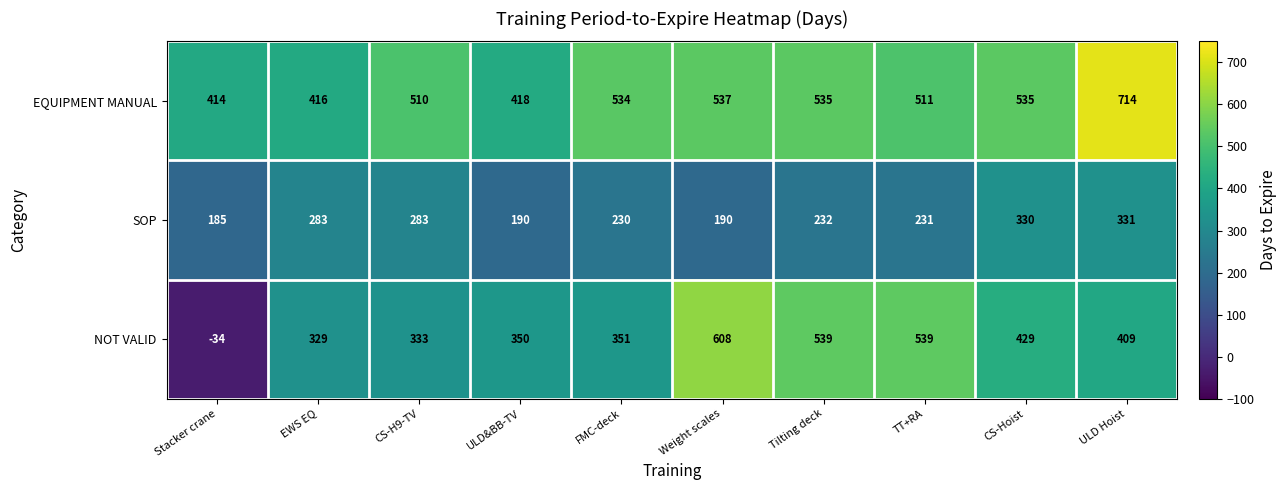

Which series has the largest total across all categories?

EQUIPMENT MANUAL